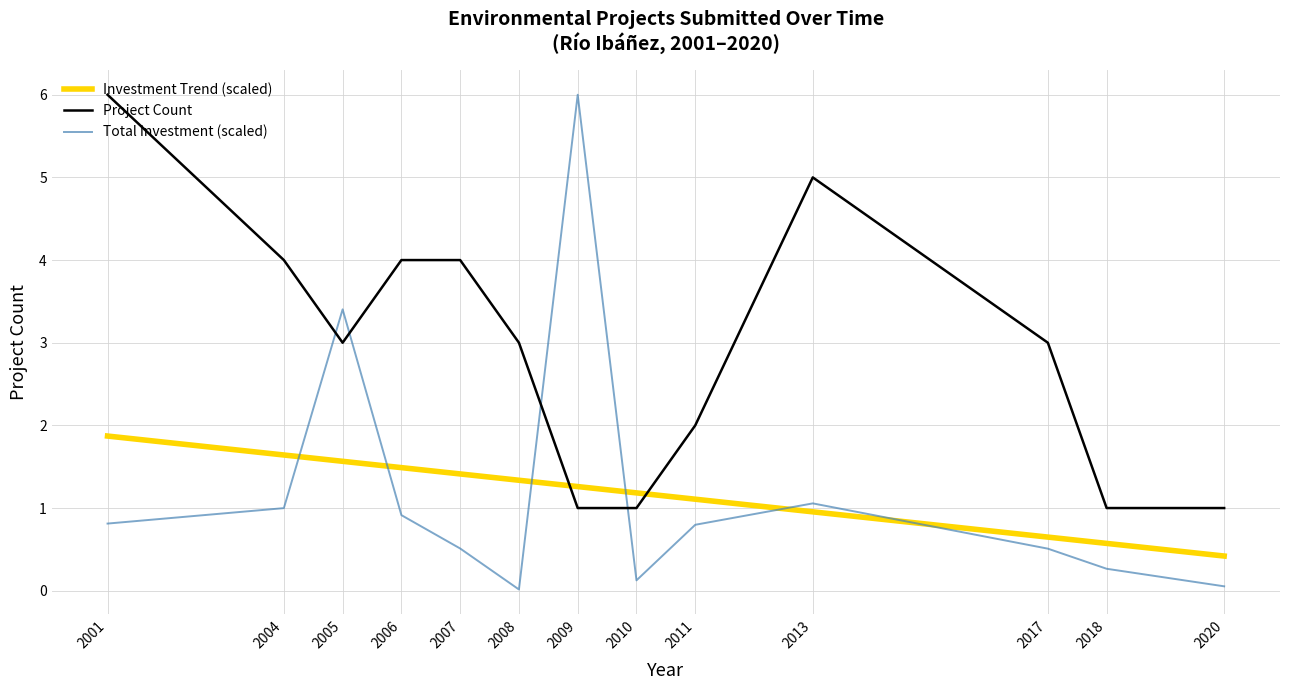

How many data points in Project Count are above 3?

5